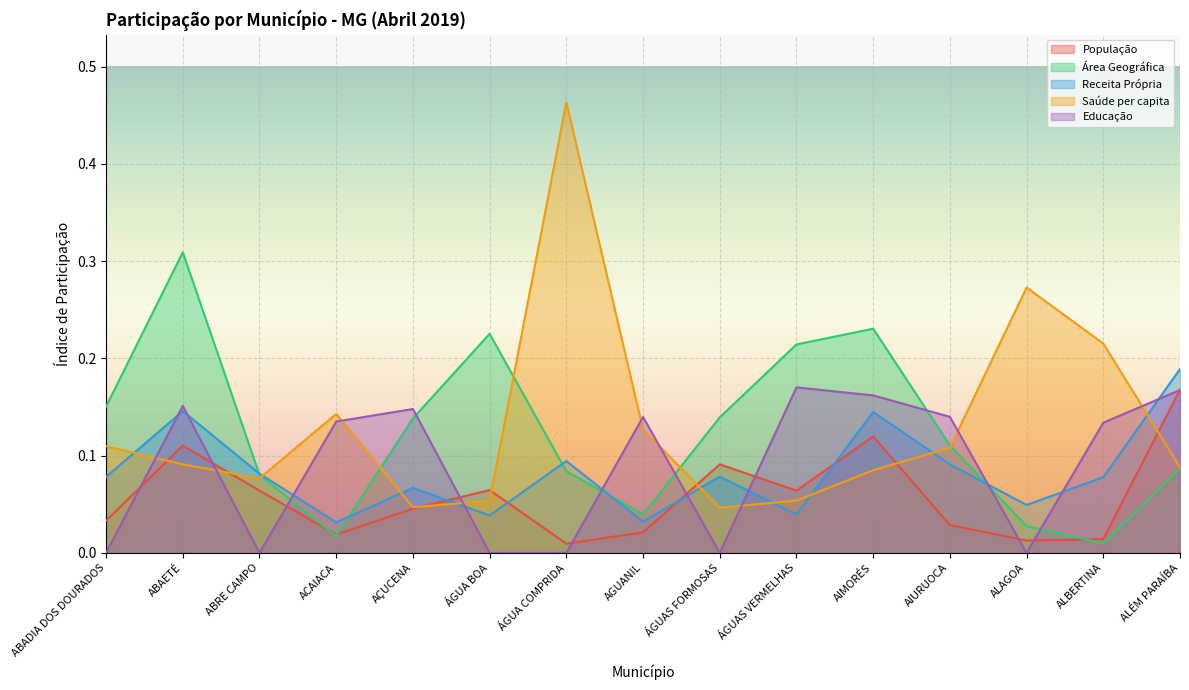

Reading left to right, transcribe all the data shown in this chart.

População: 0.0	0.1	0.1	0.0	0.0	0.1	0.0	0.0	0.1	0.1	0.1	0.0	0.0	0.0	0.2
Área Geográfica: 0.2	0.3	0.1	0.0	0.1	0.2	0.1	0.0	0.1	0.2	0.2	0.1	0.0	0.0	0.1
Receita Própria: 0.1	0.1	0.1	0.0	0.1	0.0	0.1	0.0	0.1	0.0	0.1	0.1	0.0	0.1	0.2
Saúde per capita: 0.1	0.1	0.1	0.1	0.0	0.1	0.5	0.1	0.0	0.1	0.1	0.1	0.3	0.2	0.1
Educação: 0.0	0.2	0.0	0.1	0.1	0.0	0.0	0.1	0.0	0.2	0.2	0.1	0.0	0.1	0.2